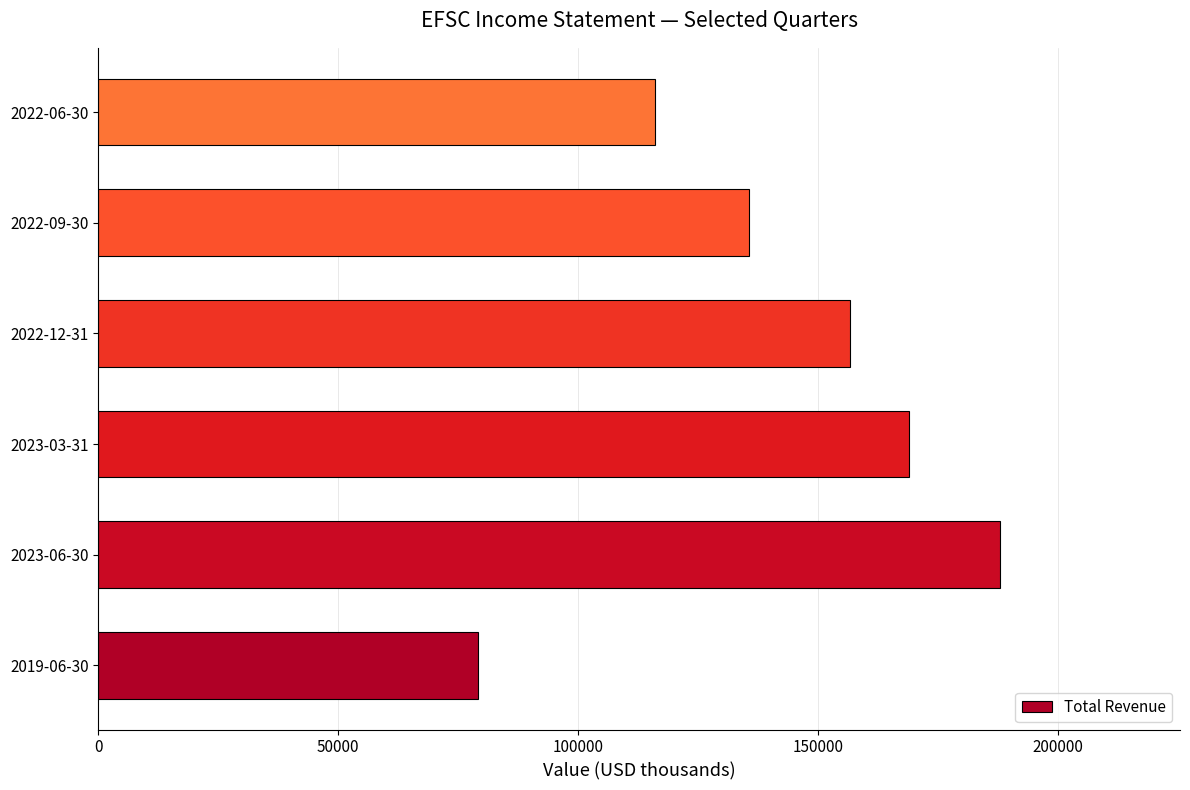

Reading top to bottom, transcribe all the data shown in this chart.

116100	135700	156700	169000	187900	79200